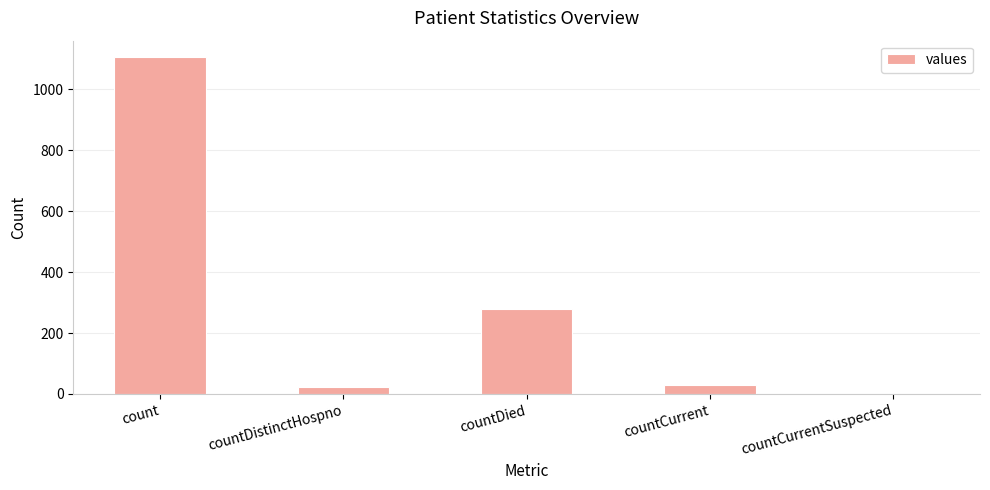

Approximately how many times larger is the value at countCurrent compared to countDied?

0.1